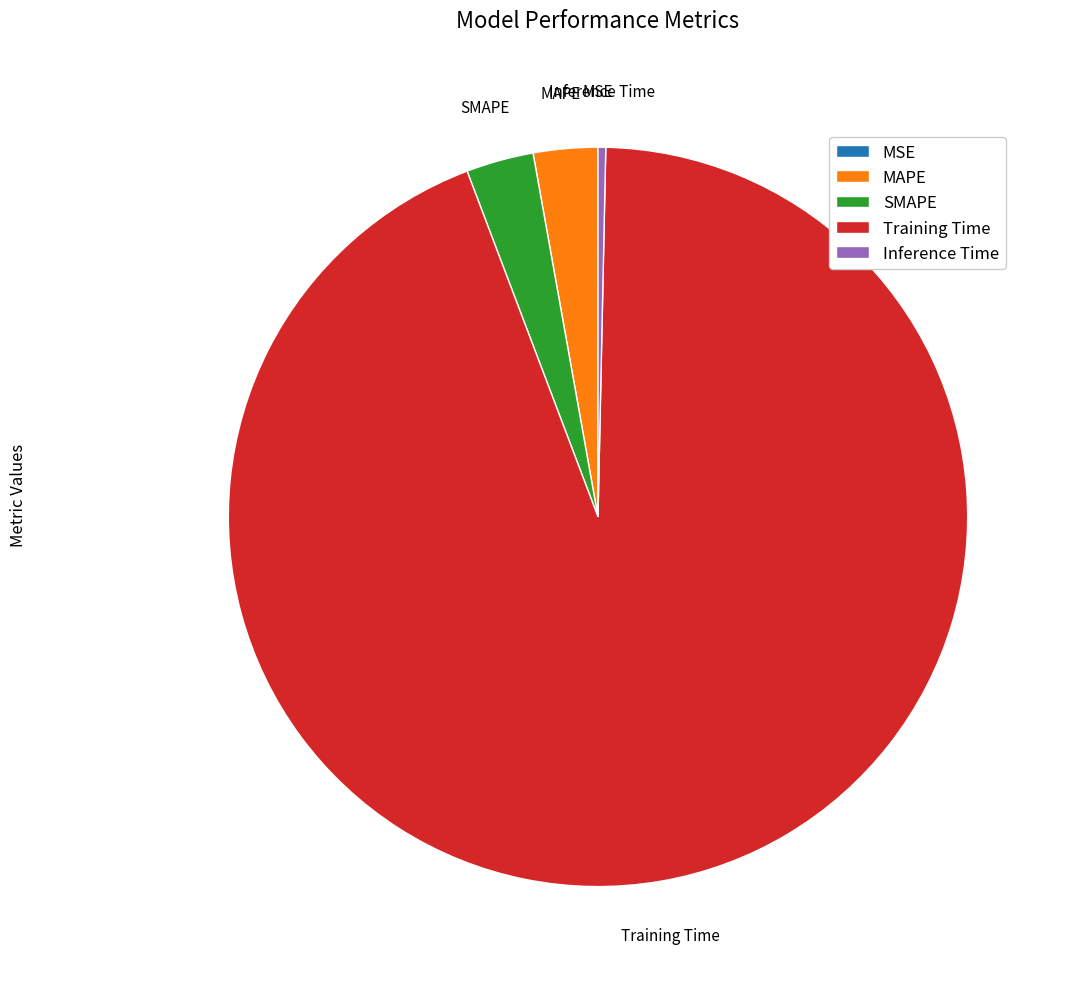

What is the largest slice in the pie chart?

Training Time